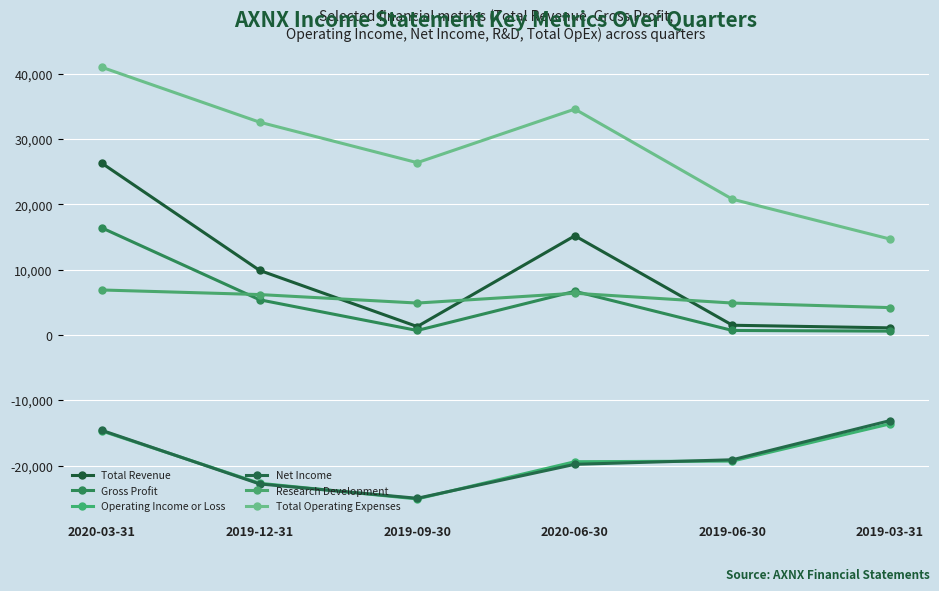

Is this an area chart (filled region under the line)?

No